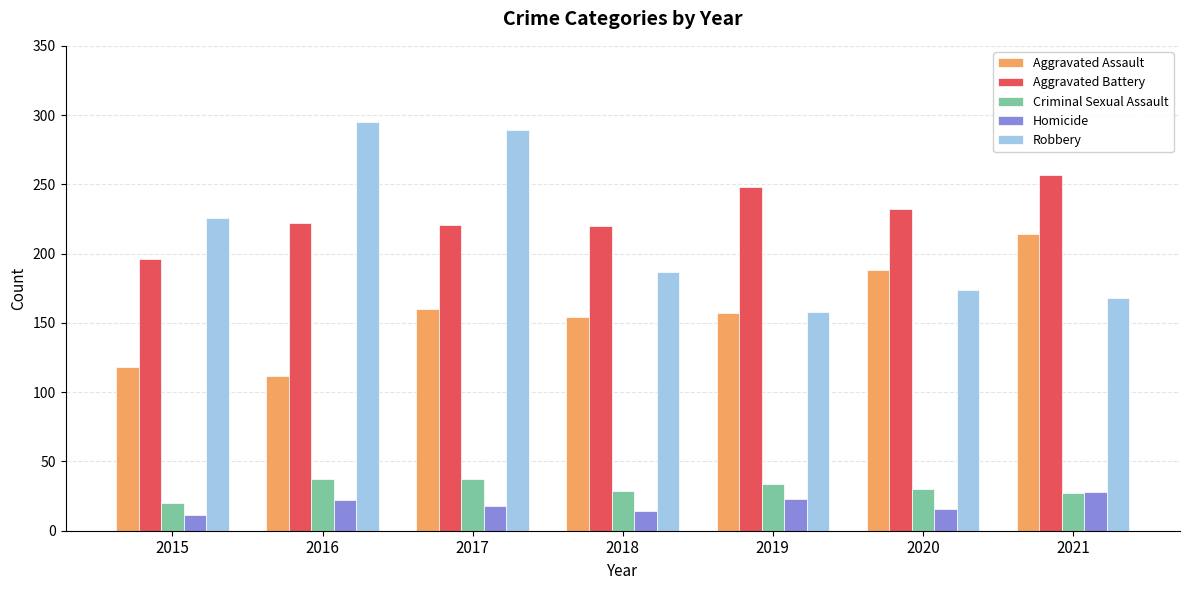

What is the difference between the maximum and minimum values in the Criminal Sexual Assault series?

17